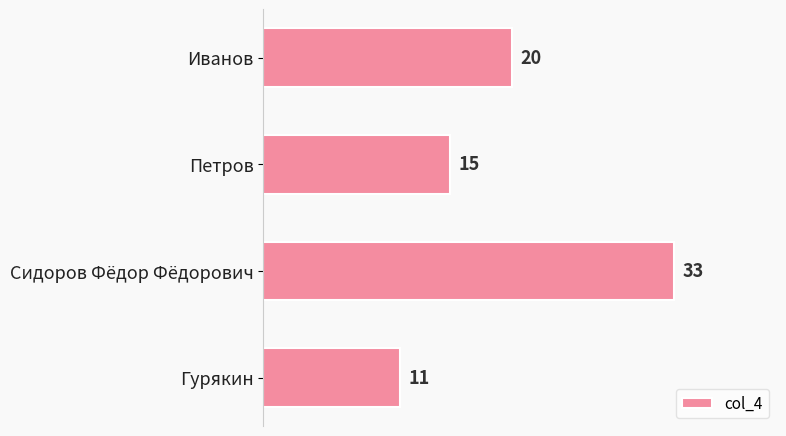

Which category has the highest value across all series?

Сидоров Фёдор Фёдорович